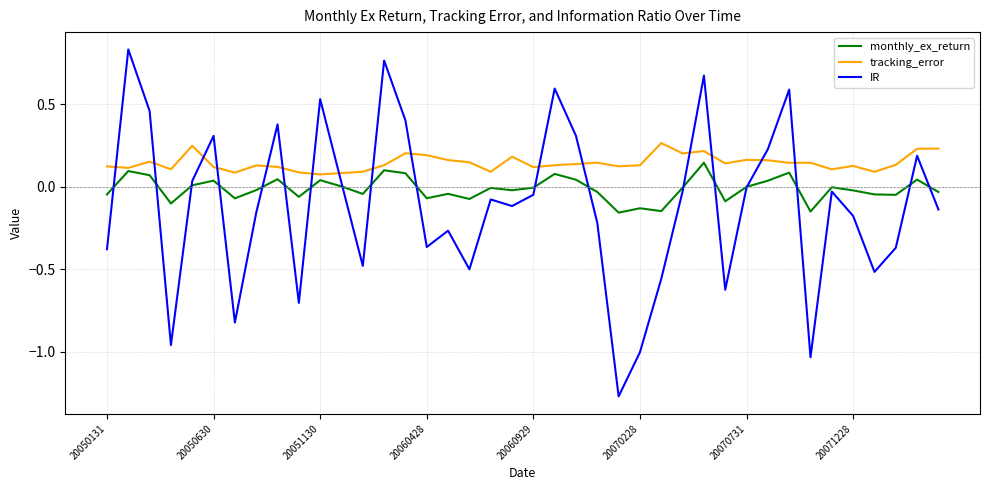

Which series has the largest total across all categories?

tracking_error